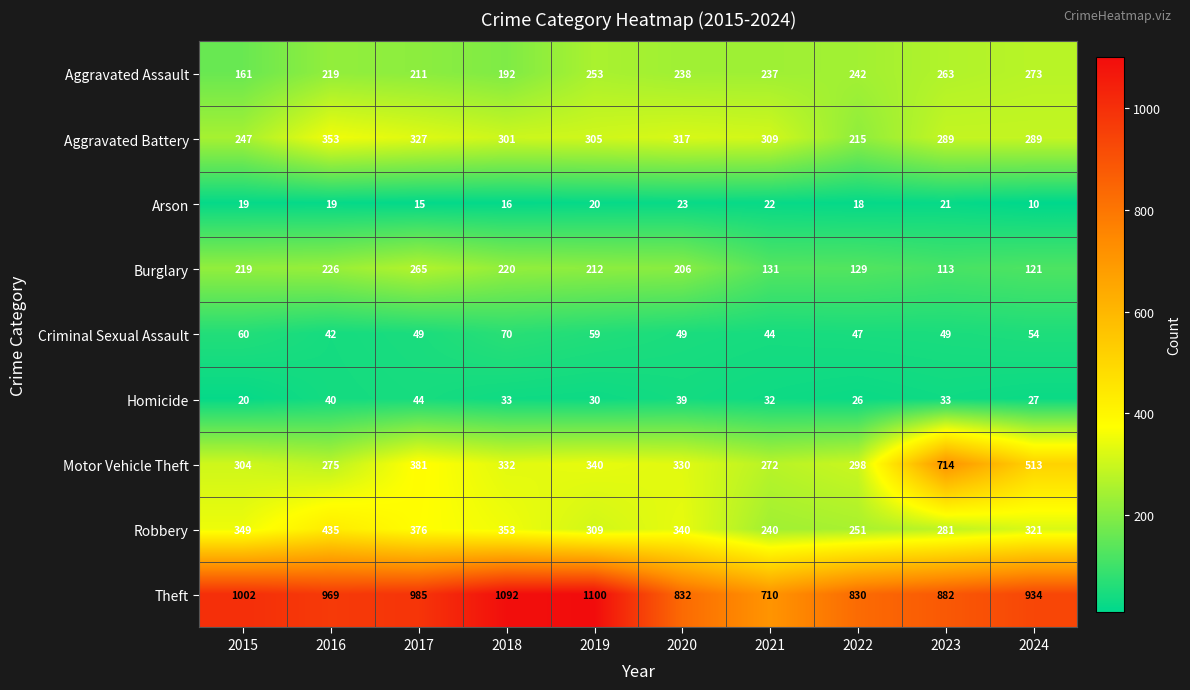

Which series changed the most between 2015 and 2018?

Theft